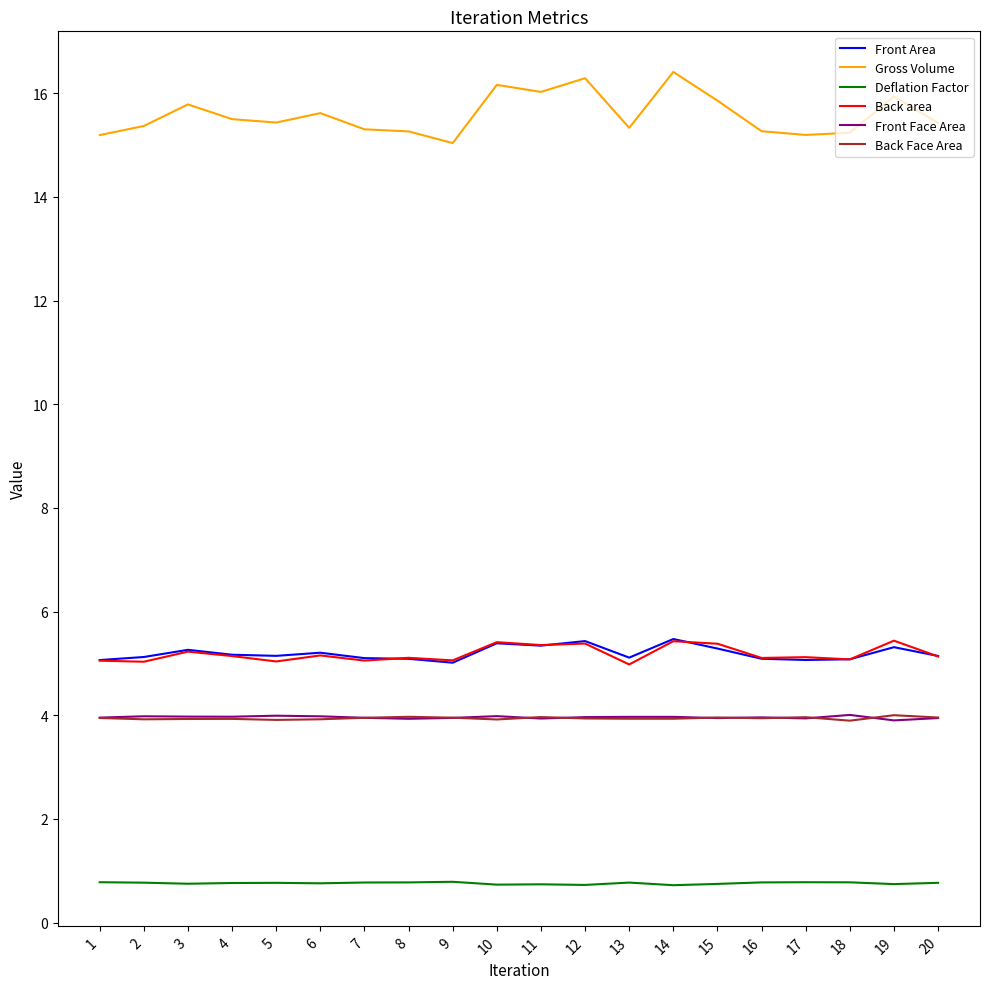

What are all the series names shown in the legend?

Front Area, Gross Volume, Deflation Factor, Back area, Front Face Area, Back Face Area